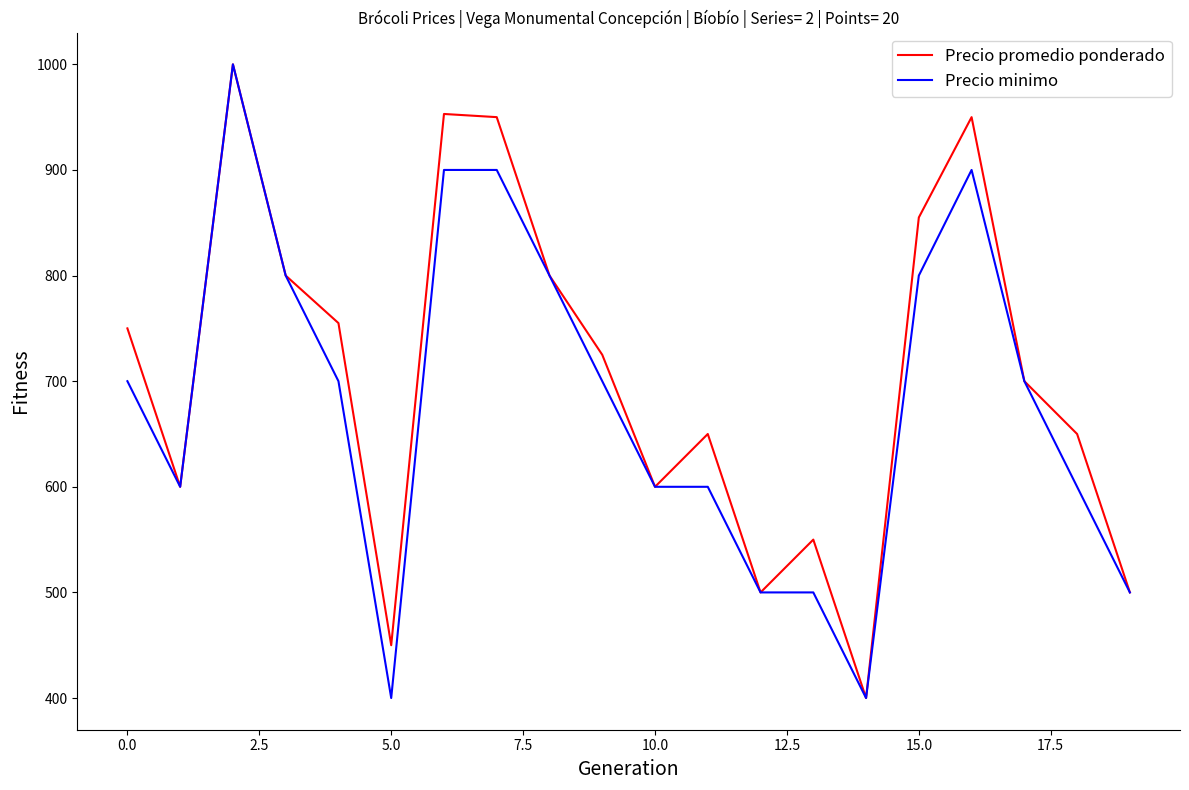

What is the minimum value shown in the chart?

400